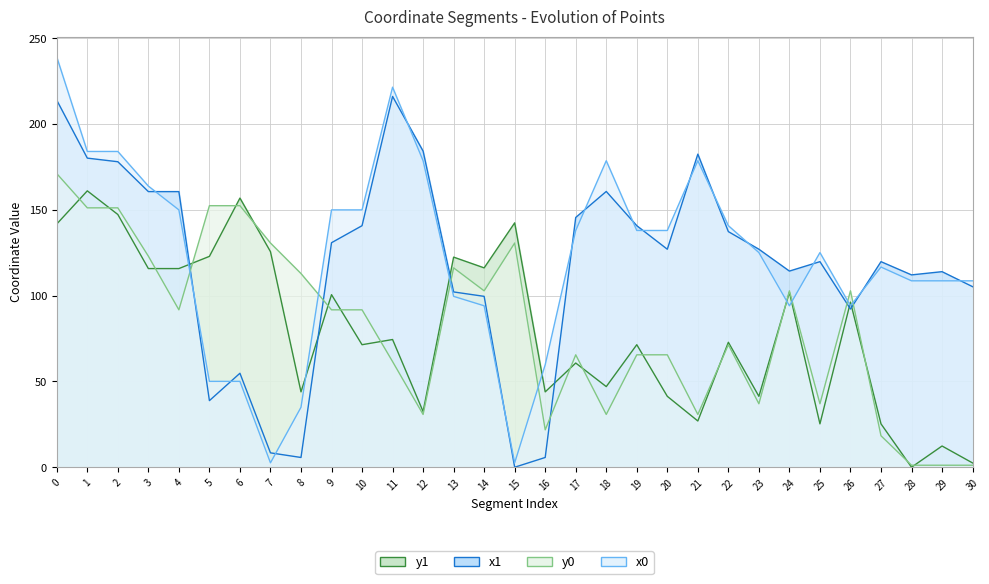

Read the x0 value at 11.

221.5